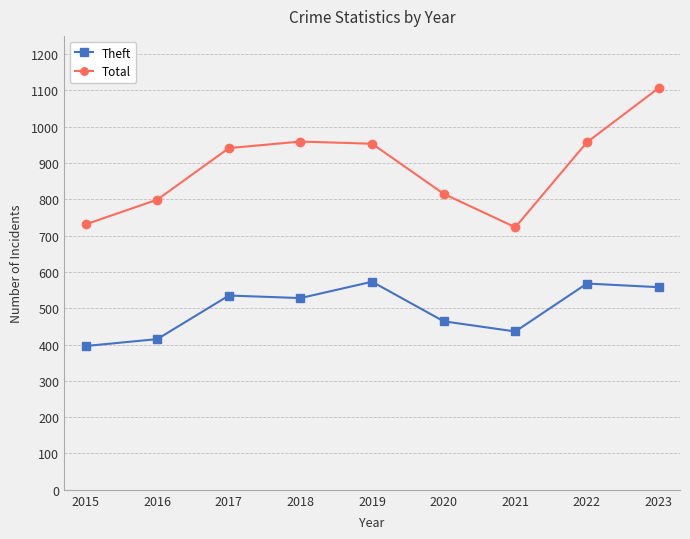

Where is Total nearest to the value 914?

2017